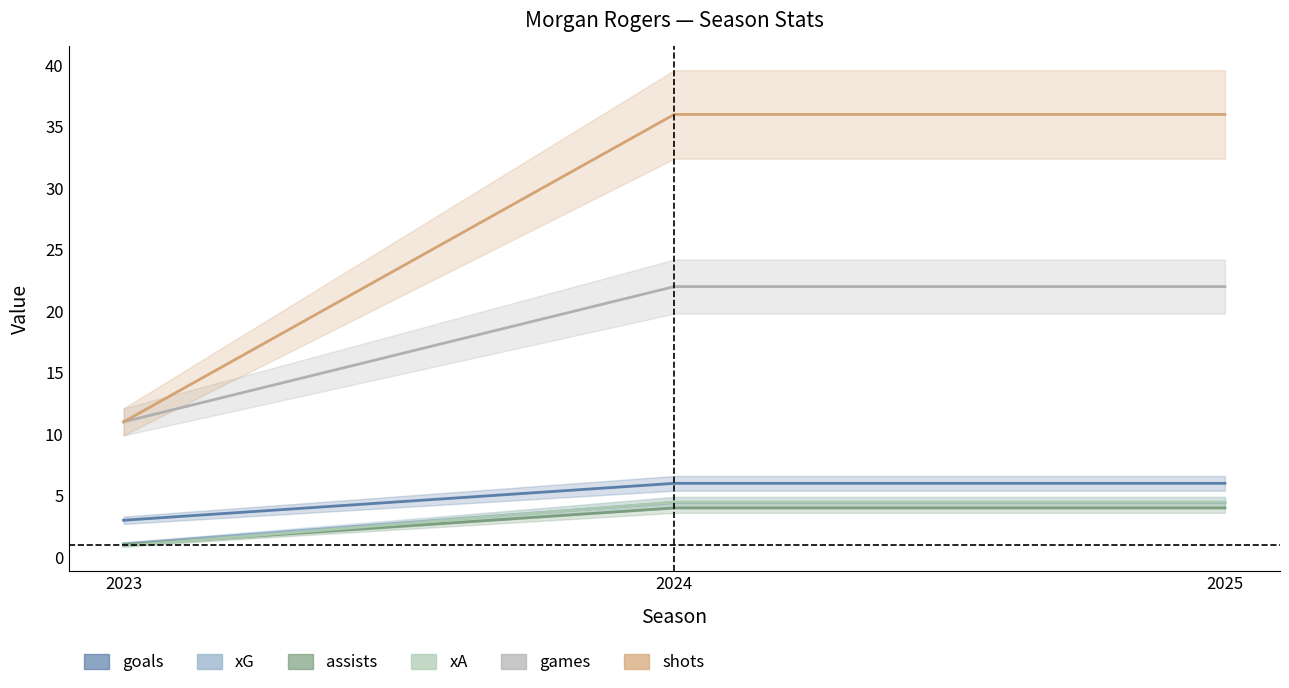

Which series has the largest range (max minus min)?

shots